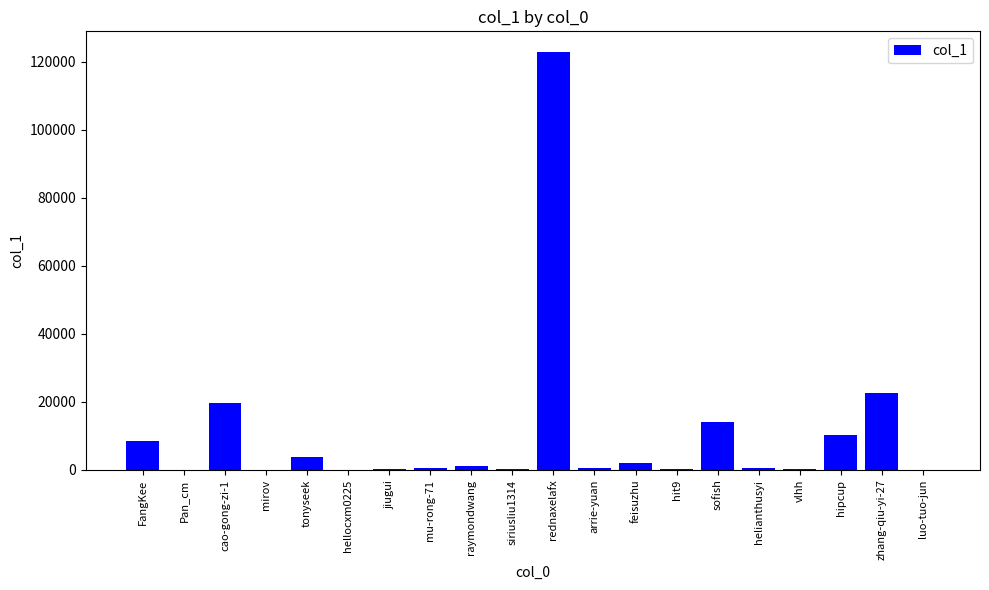

At which label does the data first exceed 673?

FangKee